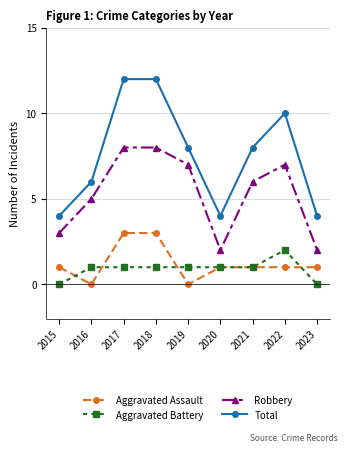

What is the total value across all series at 2015?

8